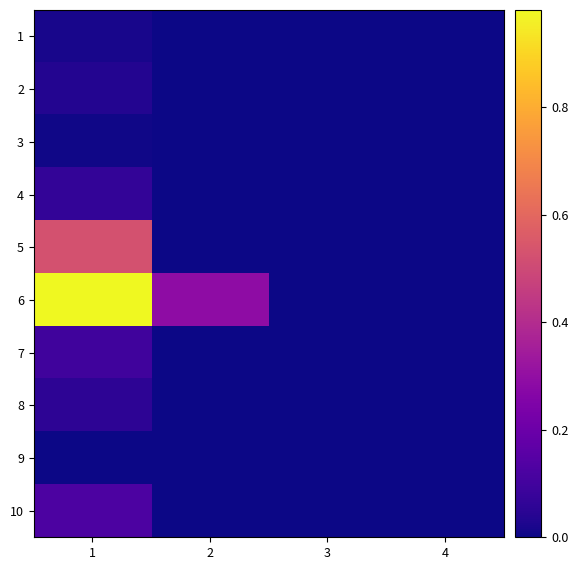

What is the spread (max minus min) of values at 1?

1.0